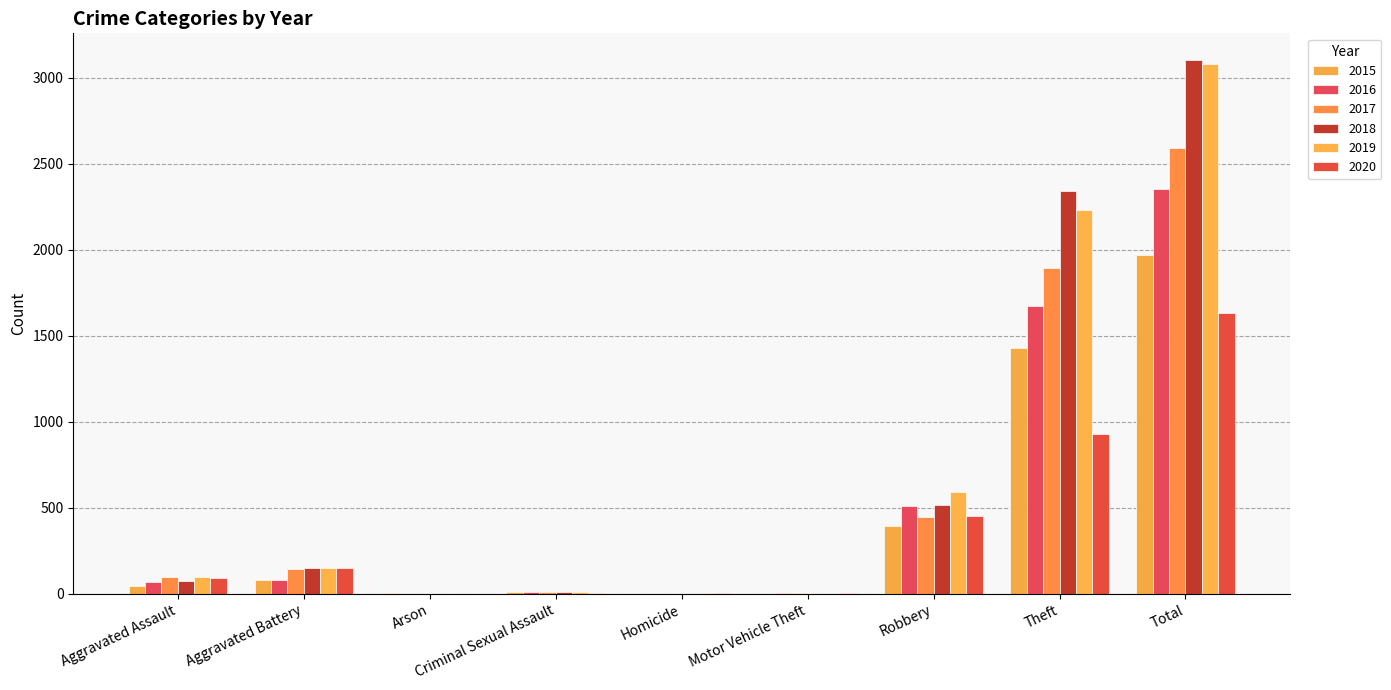

Rank the categories by 2017 value from lowest to highest.

Arson, Homicide, Motor Vehicle Theft, Criminal Sexual Assault, Aggravated Assault, Aggravated Battery, Robbery, Theft, Total